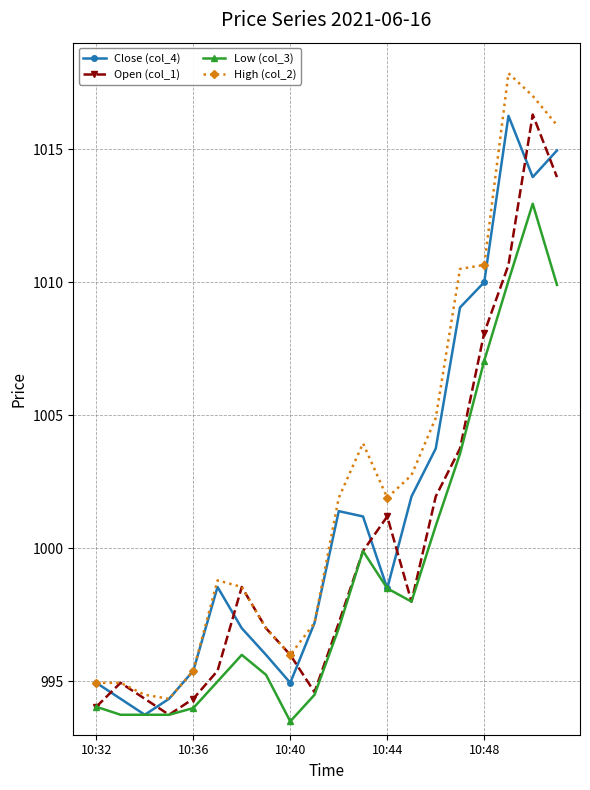

Which series ends up on top after the final intersection of Open (col_1) and Close (col_4)?

Close (col_4)